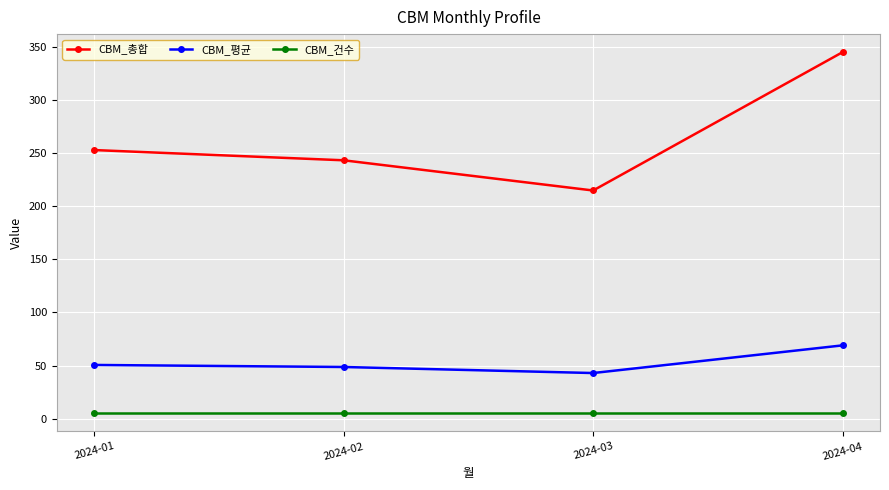

At which category does CBM_총합 reach its first local valley?

2024-03